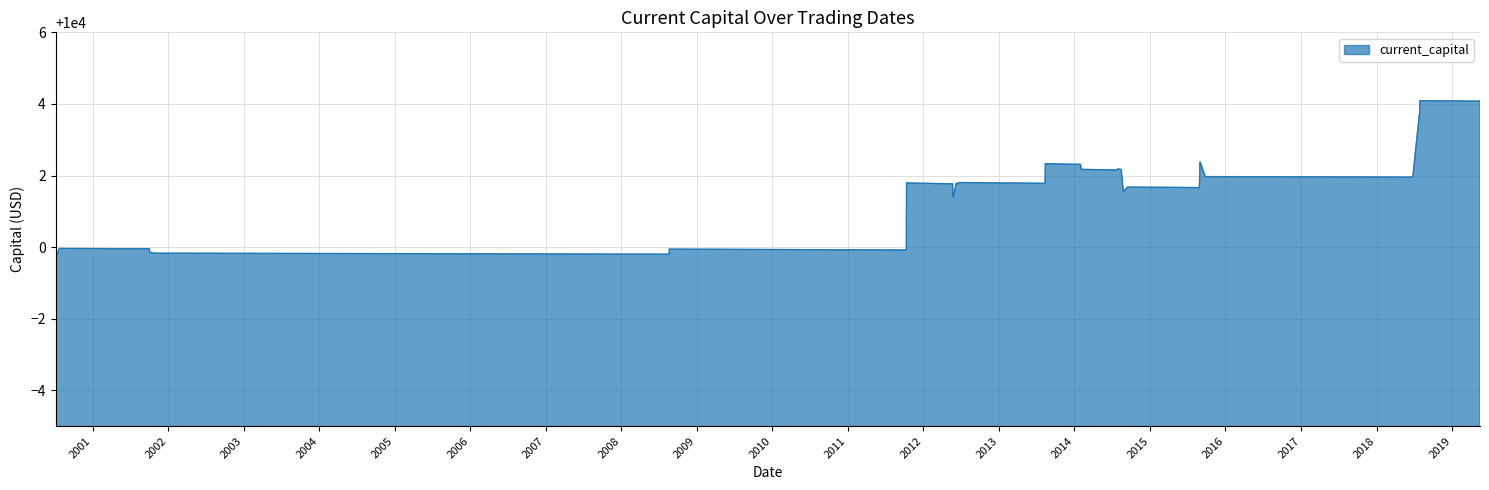

What is the greatest value displayed?

10004.1